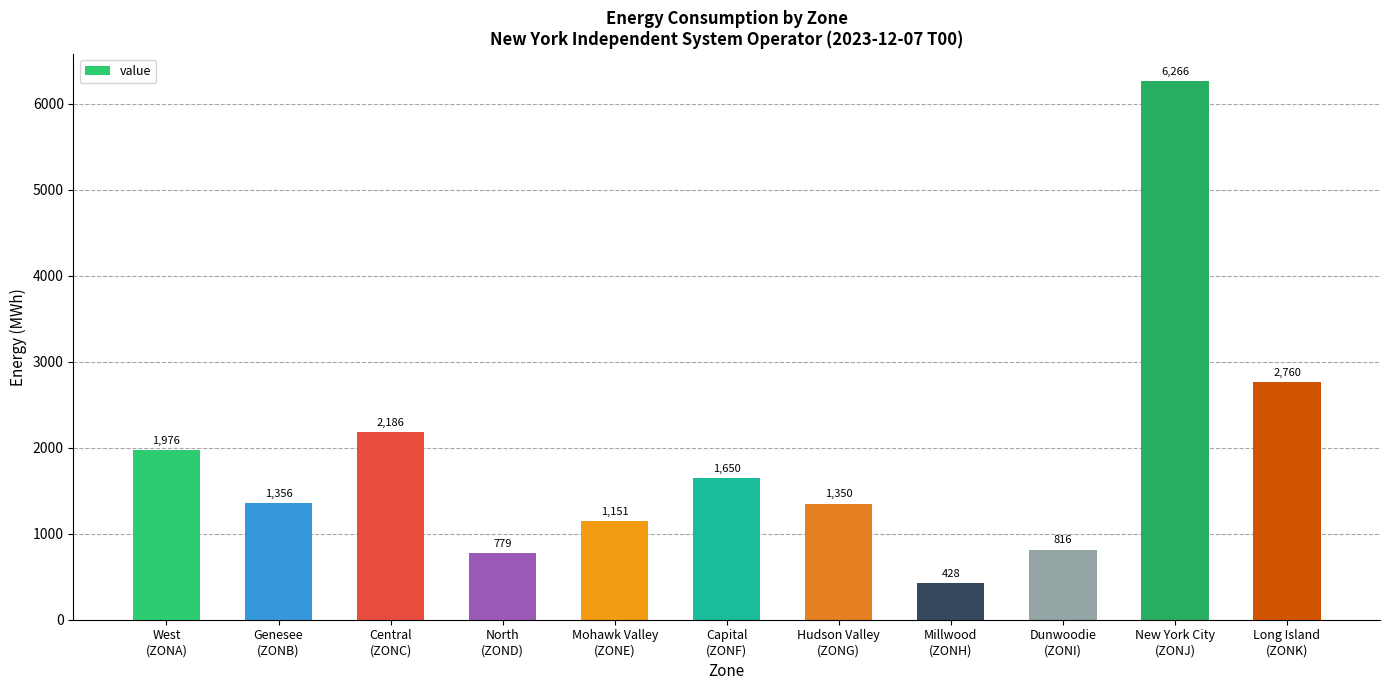

What is the value of the 2nd bar from the left?

1356